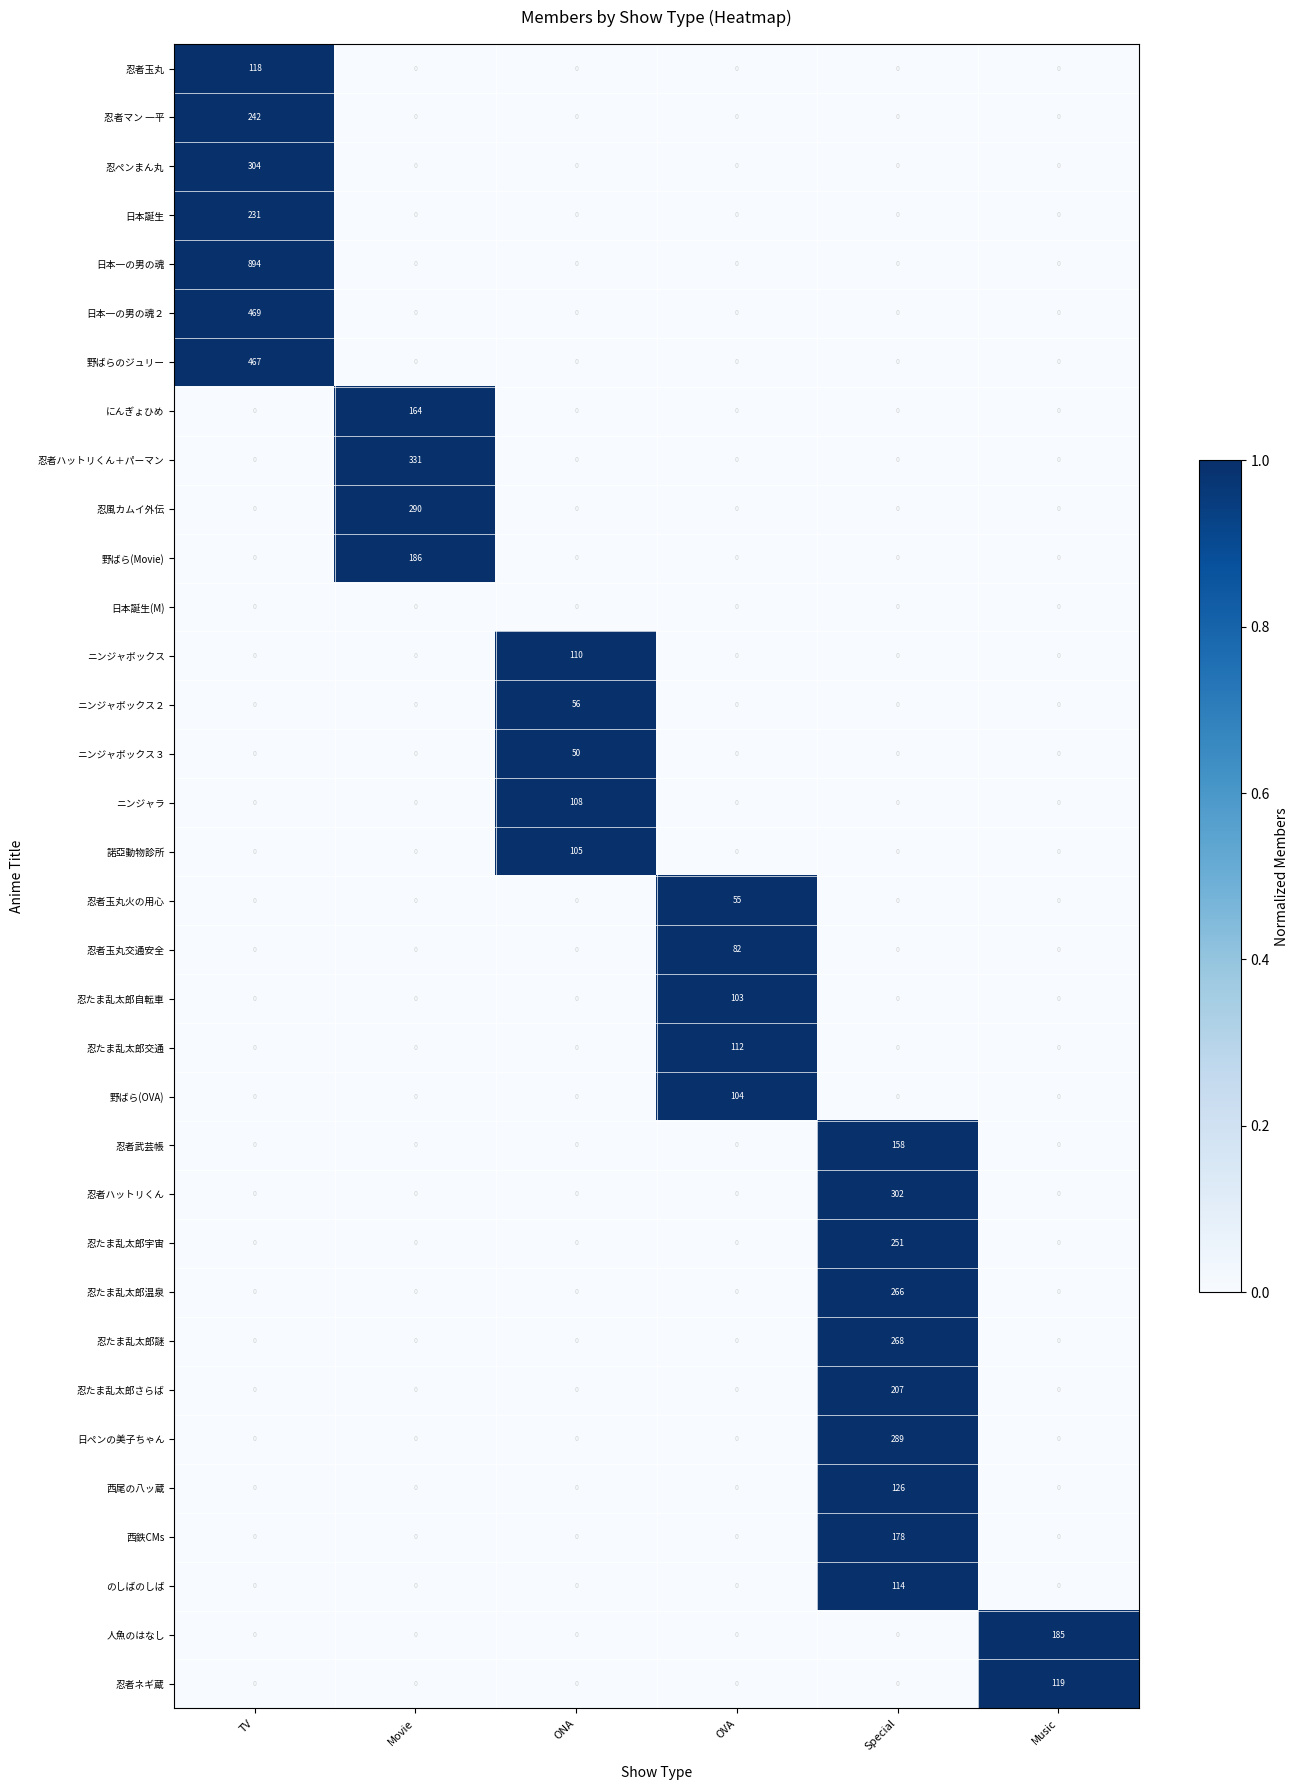

What value does the 諾亞動物診所 series have at ONA?

105